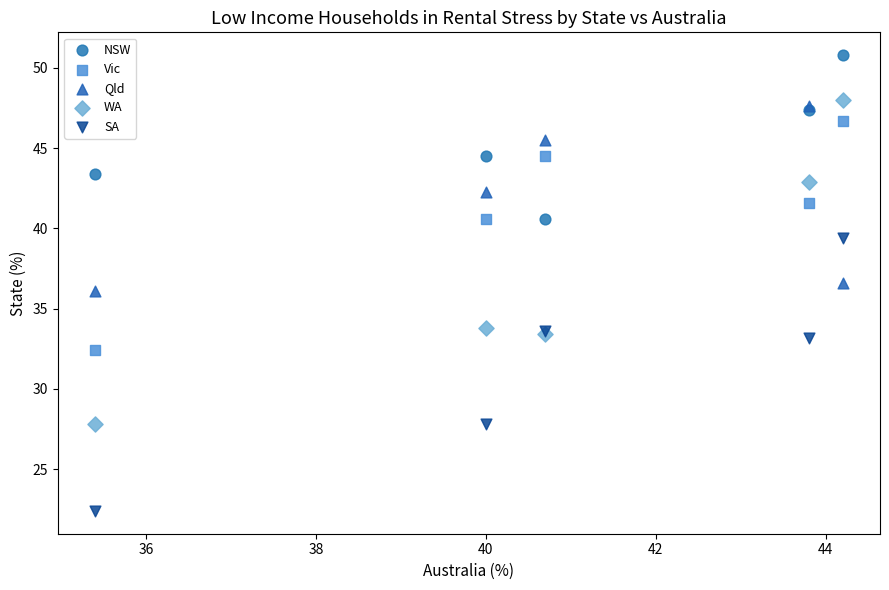

In the Vic series, what Y value is closest to 39?

40.6